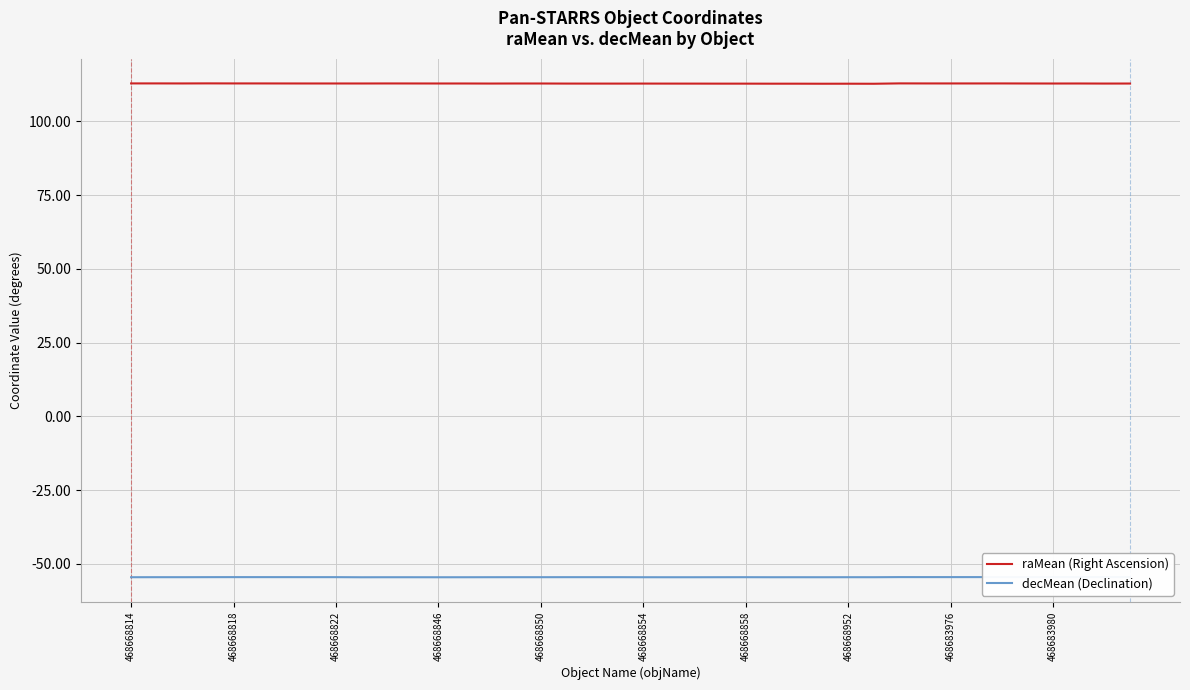

What is the difference between the second highest and second lowest values in the decMean (Declination) series?

0.1